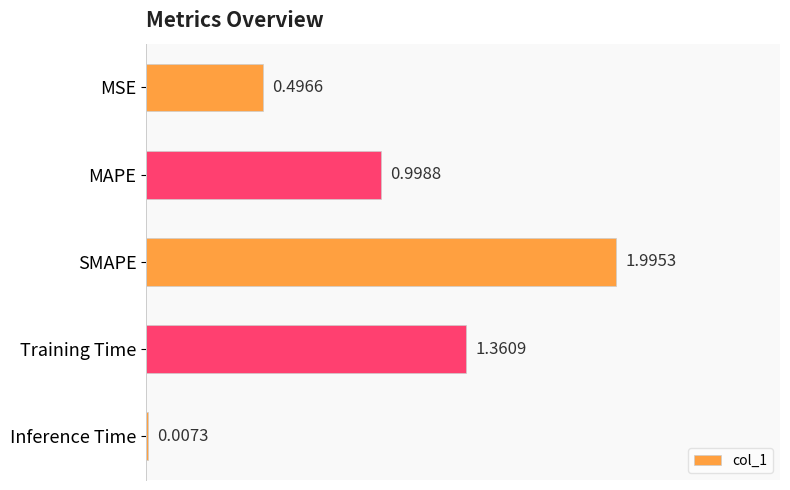

Between SMAPE and Inference Time, which is larger?

SMAPE